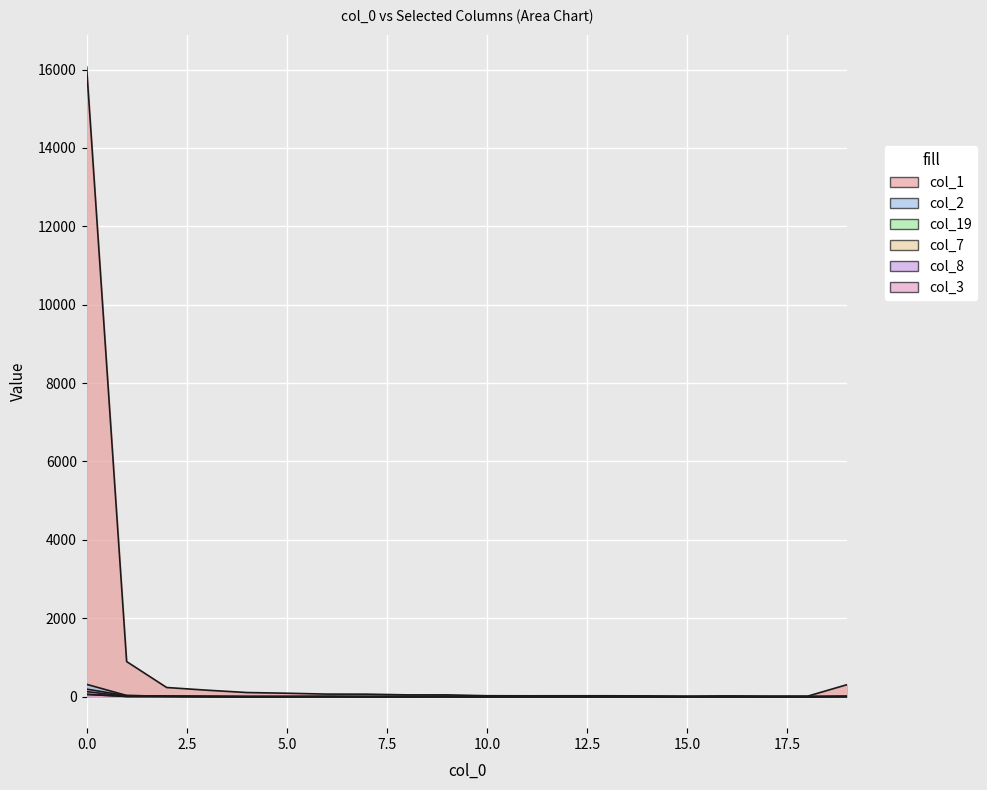

Is the value of col_3 at 19 greater than the value of col_1 at 14?

No